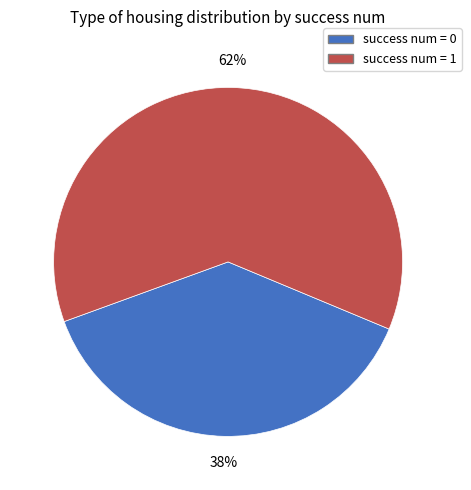

To the nearest percent, what is the average slice percentage?

50%